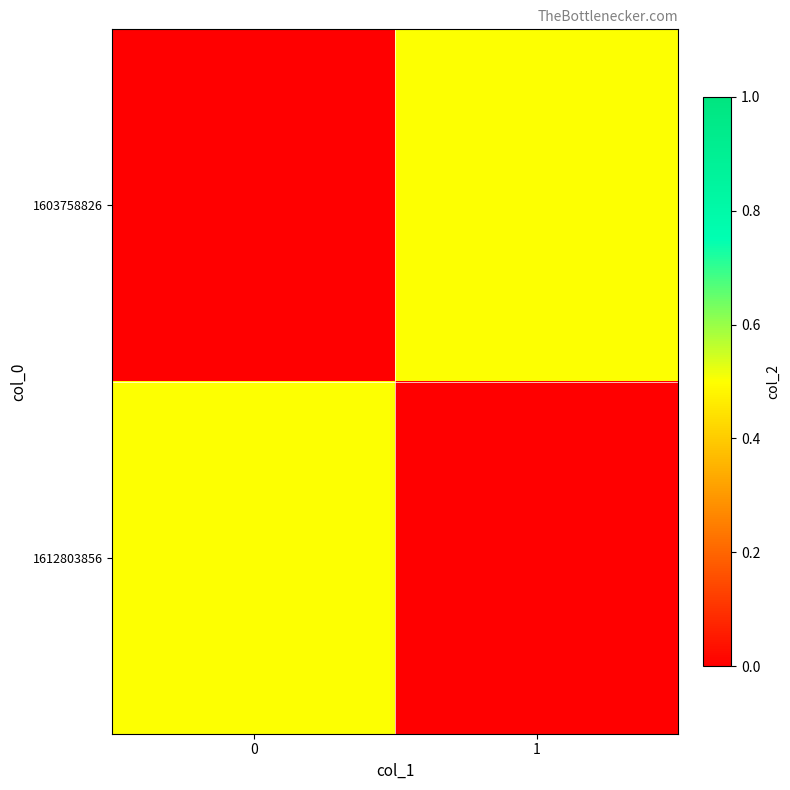

What is the greatest value displayed?

0.5